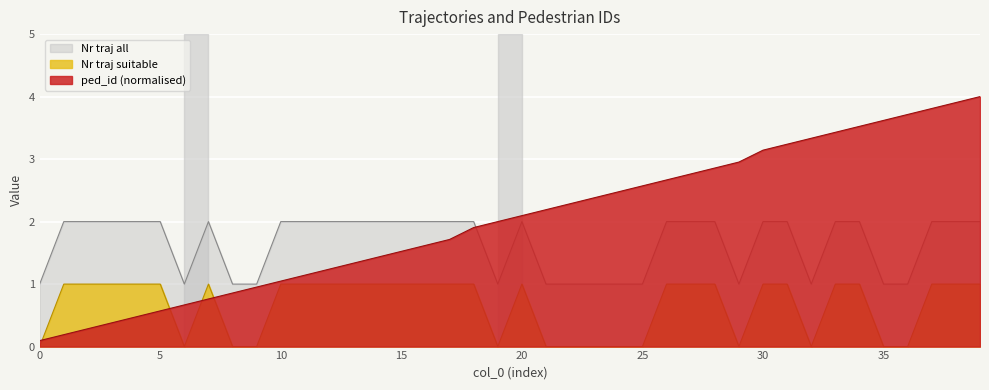

What is the difference between the highest and lowest values at 25?

2.6